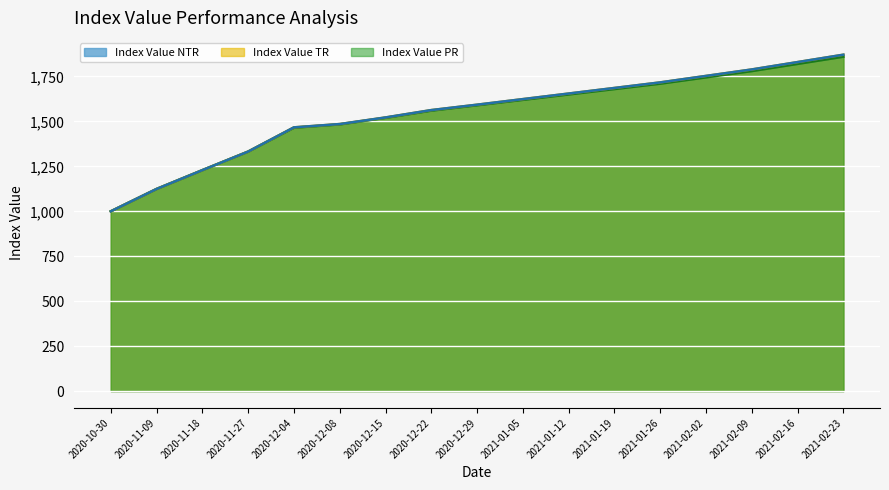

What is the difference between the Index Value PR values at 2020-12-22 and 2021-01-19?

120.0